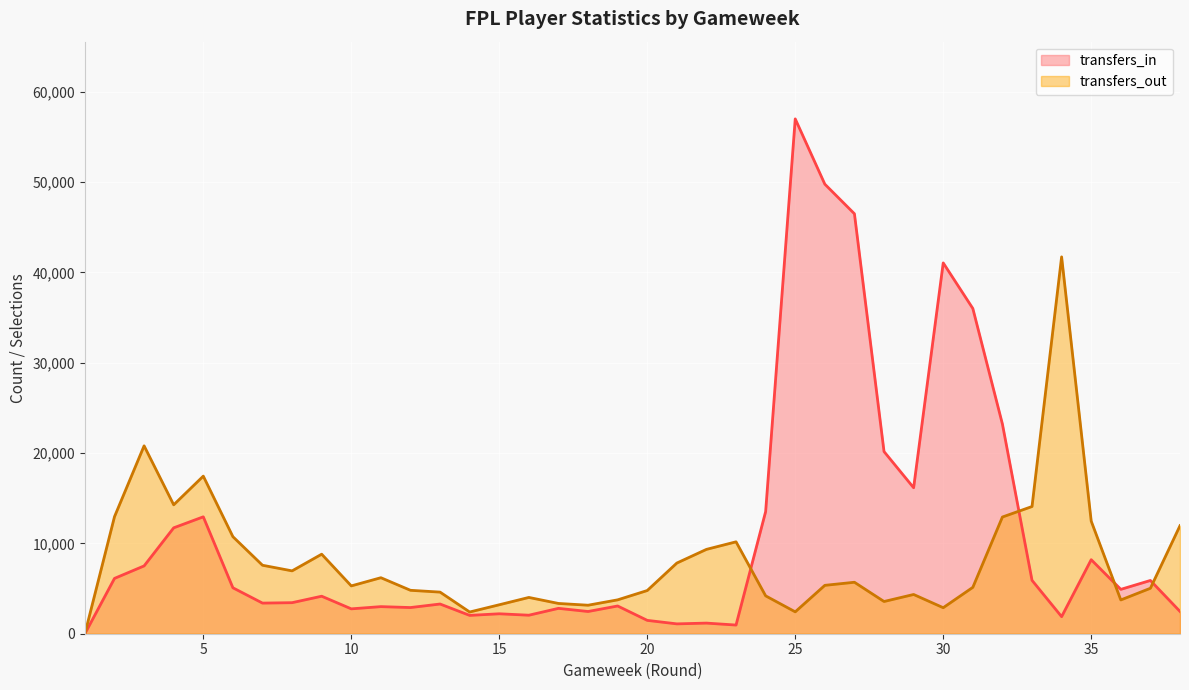

How many lines are shown in the chart?

2